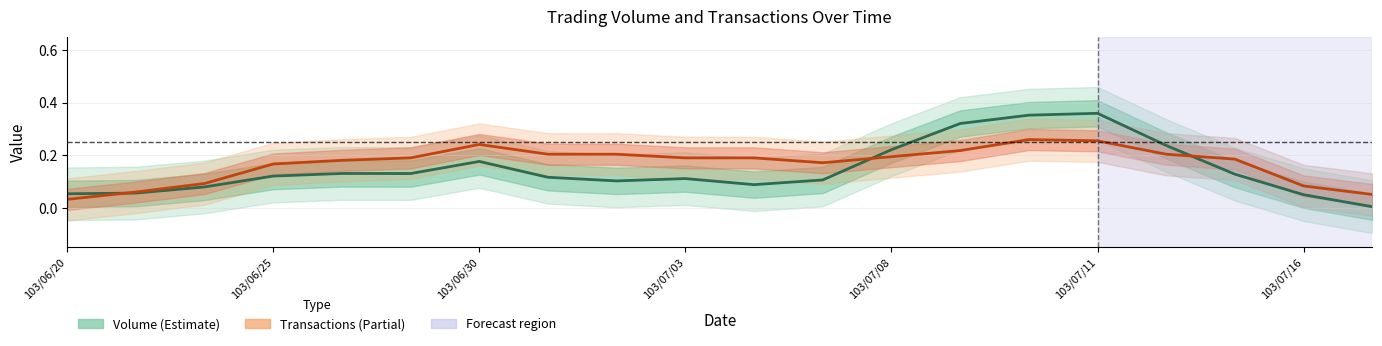

What position from the right is 11?

9